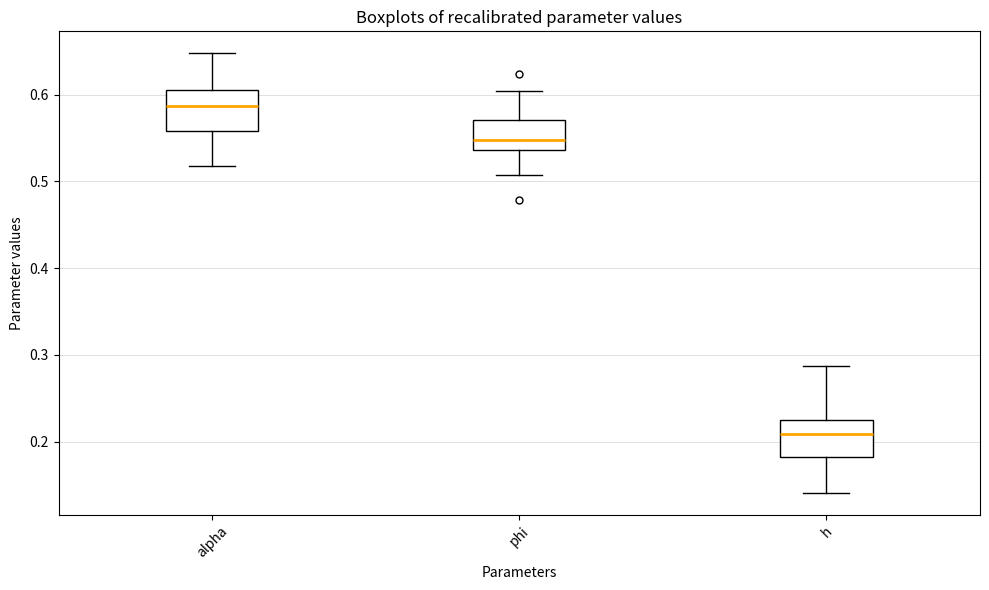

Which box's median line is the highest?

alpha